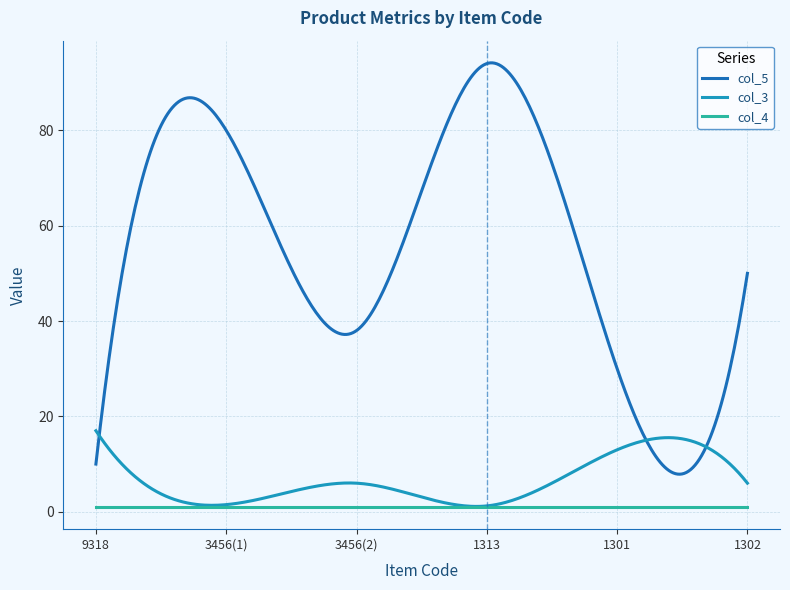

What is the minimum value shown in the chart?

1.0